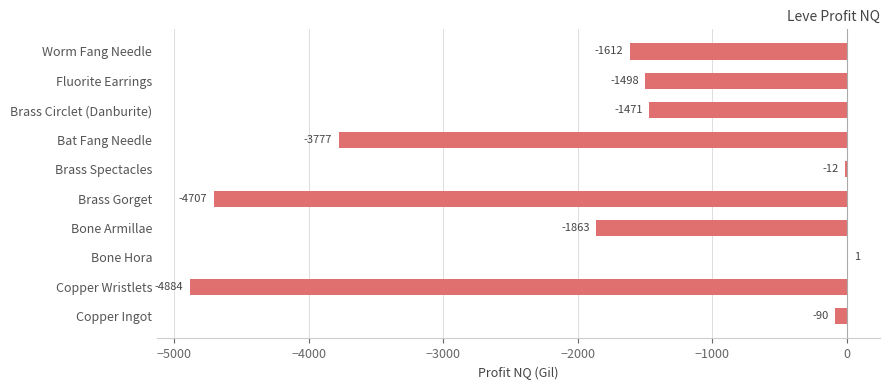

How many distinct data groups are displayed?

1